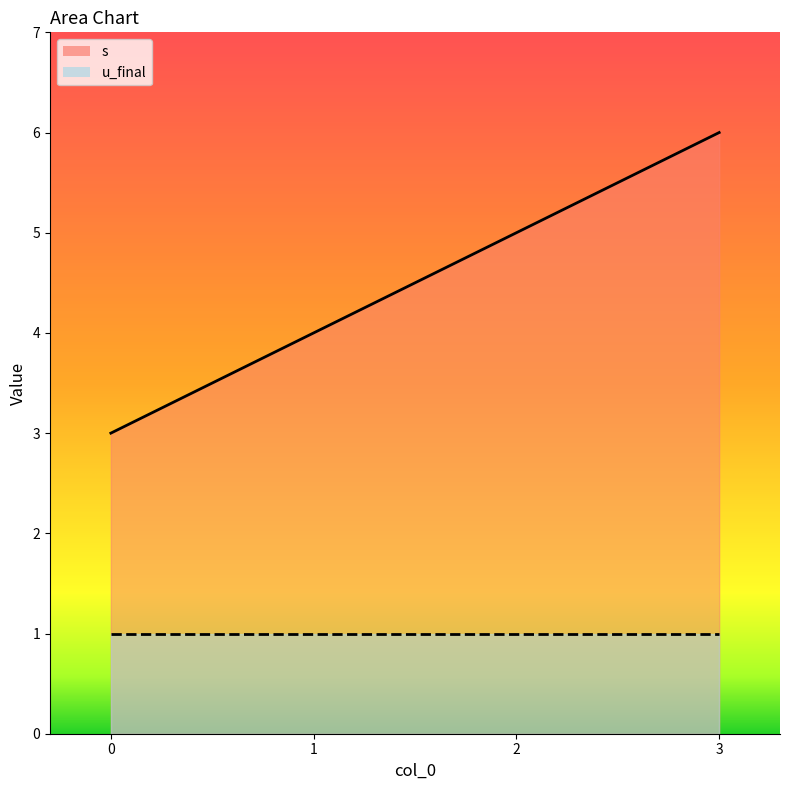

What value does the data have at 1?

4